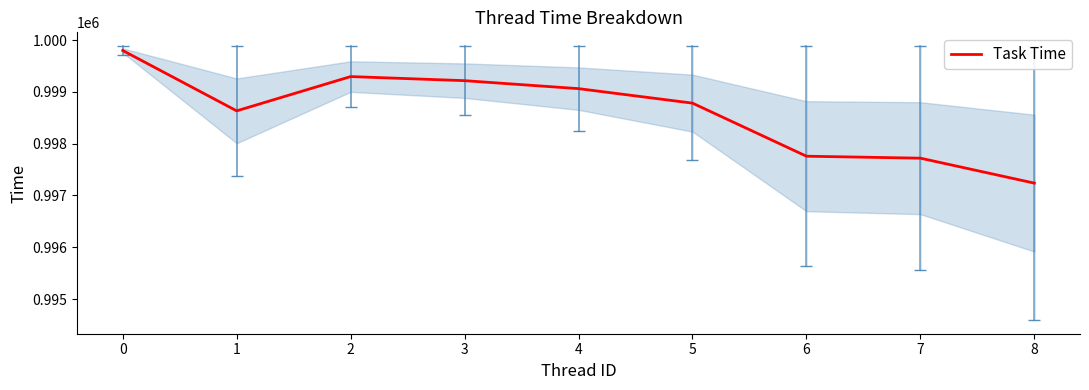

List the labels in order of value, smallest first.

8, 7, 6, 1, 5, 4, 3, 2, 0